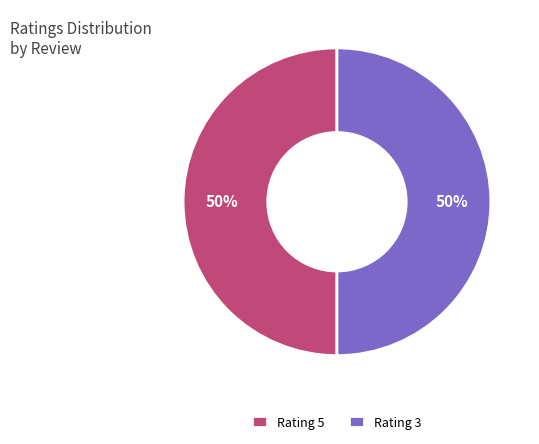

What is the ratio of the value at Rating 3 to the value at Rating 5?

1.0